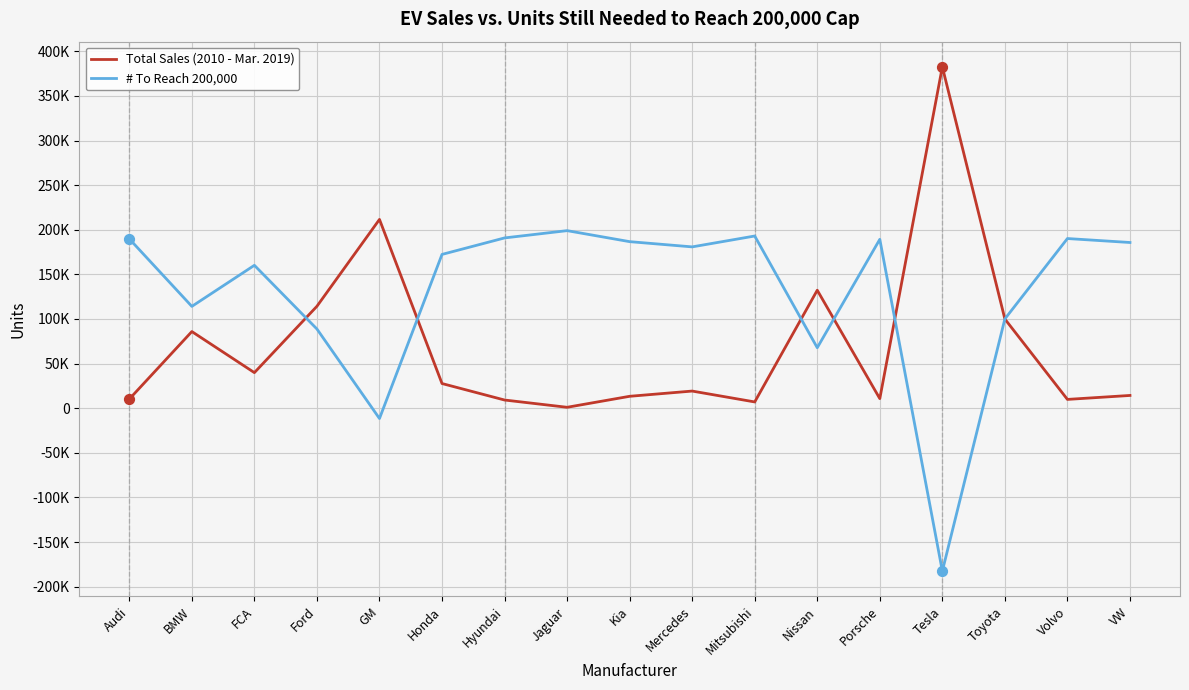

Is the value of Total Sales (2010 - Mar. 2019) at Jaguar greater than the value of # To Reach 200,000 at VW?

No